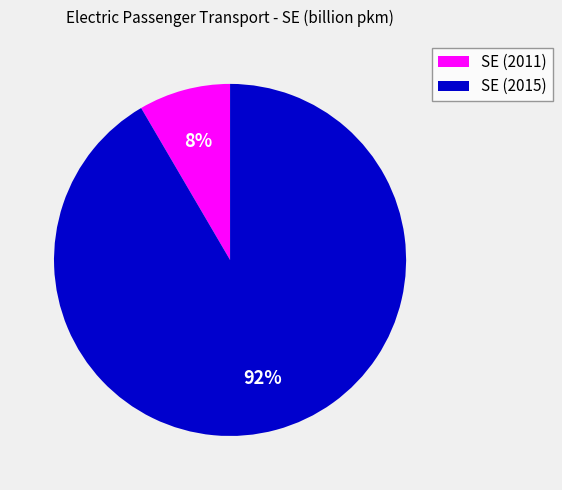

To the nearest percent, what portion does SE (2015) represent?

92%